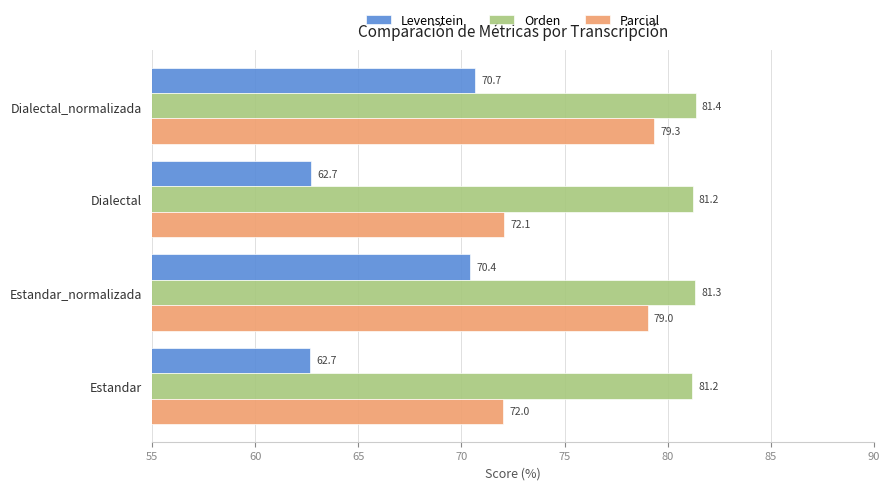

Which series has the largest total across all categories?

Orden